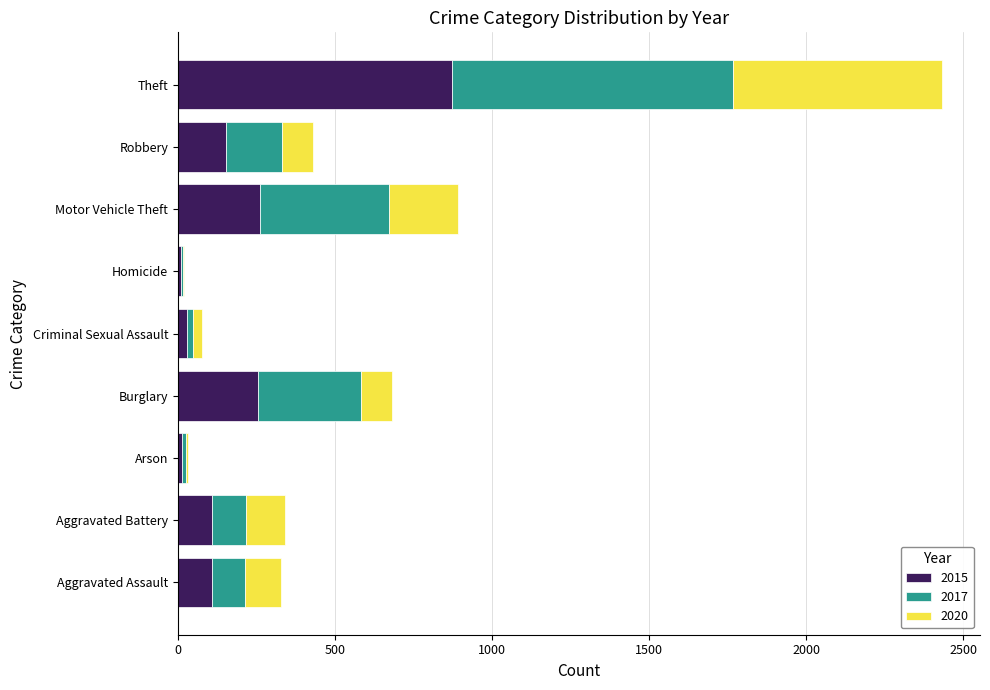

At which category is the sum across all series the highest?

Theft